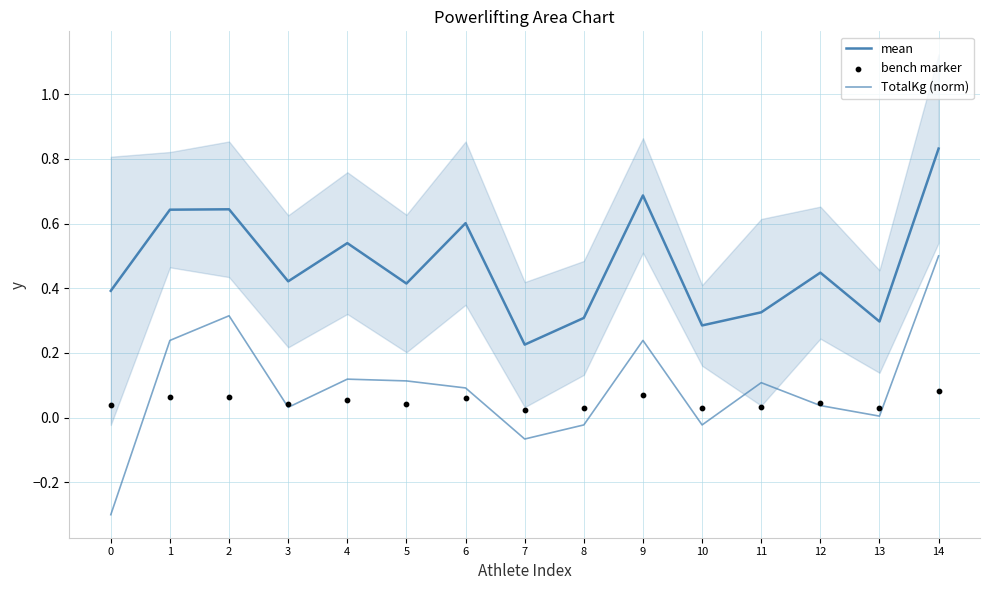

Which series has the largest Y range (max minus min)?

TotalKg (norm)